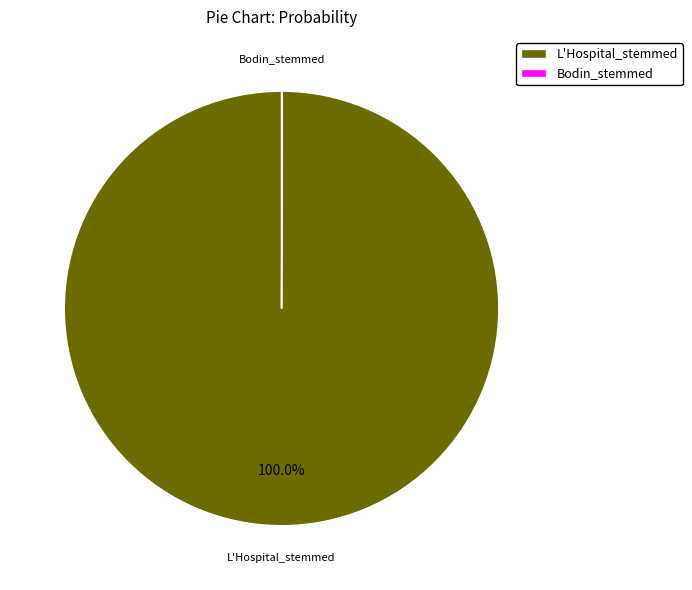

Does any single category account for the majority?

Yes